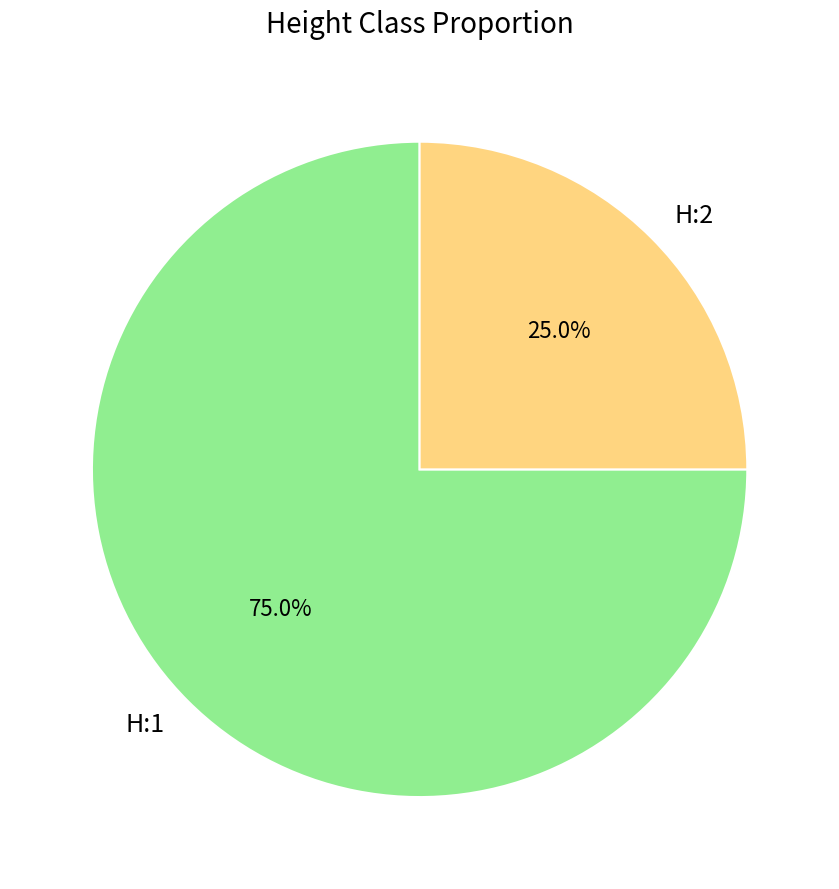

How many segments does this pie chart have?

2